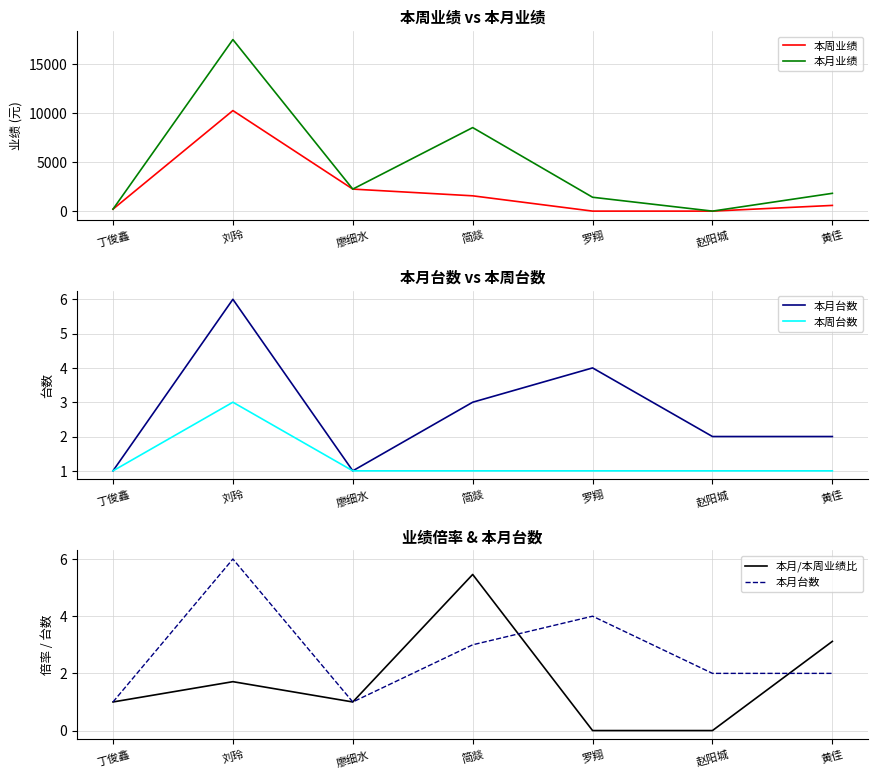

Is the value of 本周业绩 at 罗翔 greater than the value of 本月台数 at 罗翔?

No